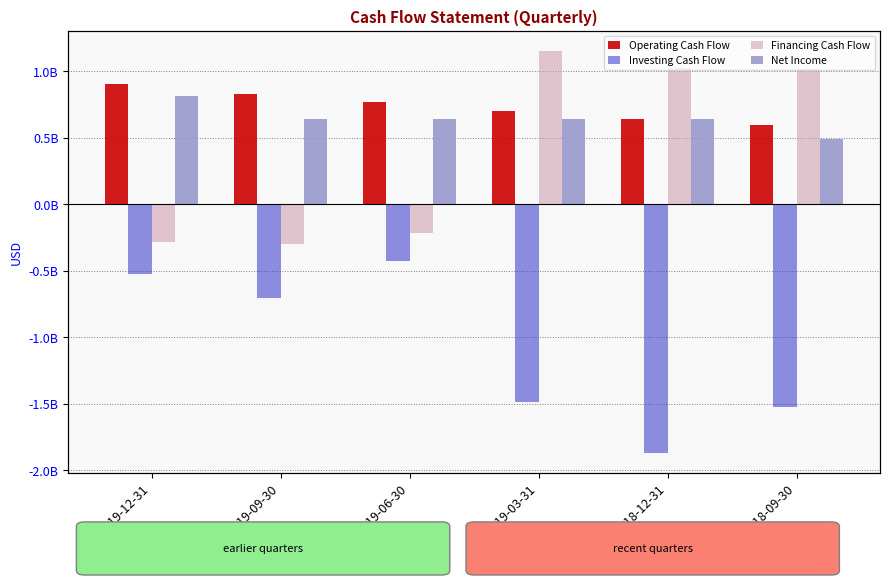

What is the total value across all series at 2019-06-30?

757801000